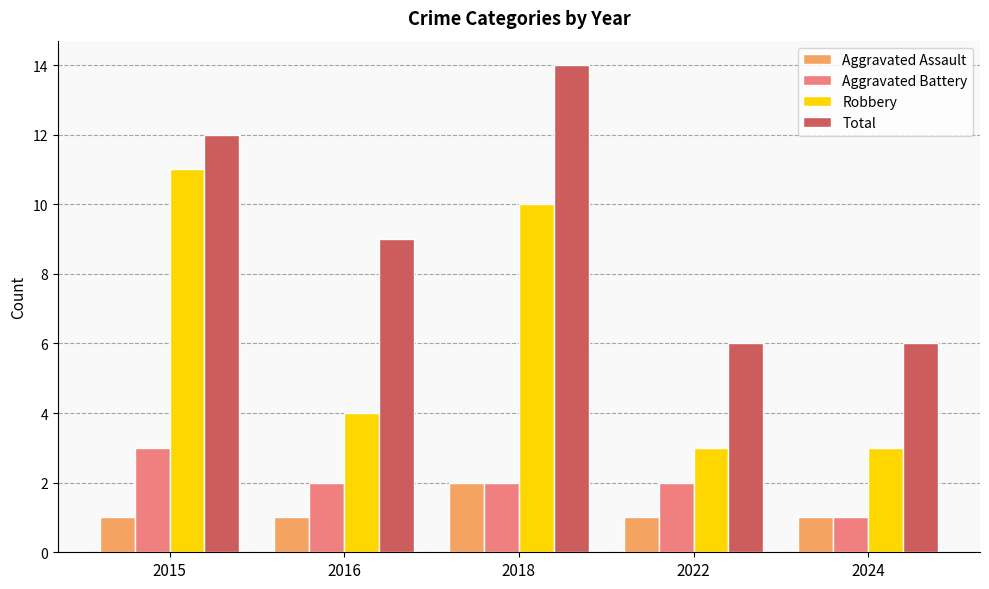

Which label corresponds to the largest value in the chart?

2018